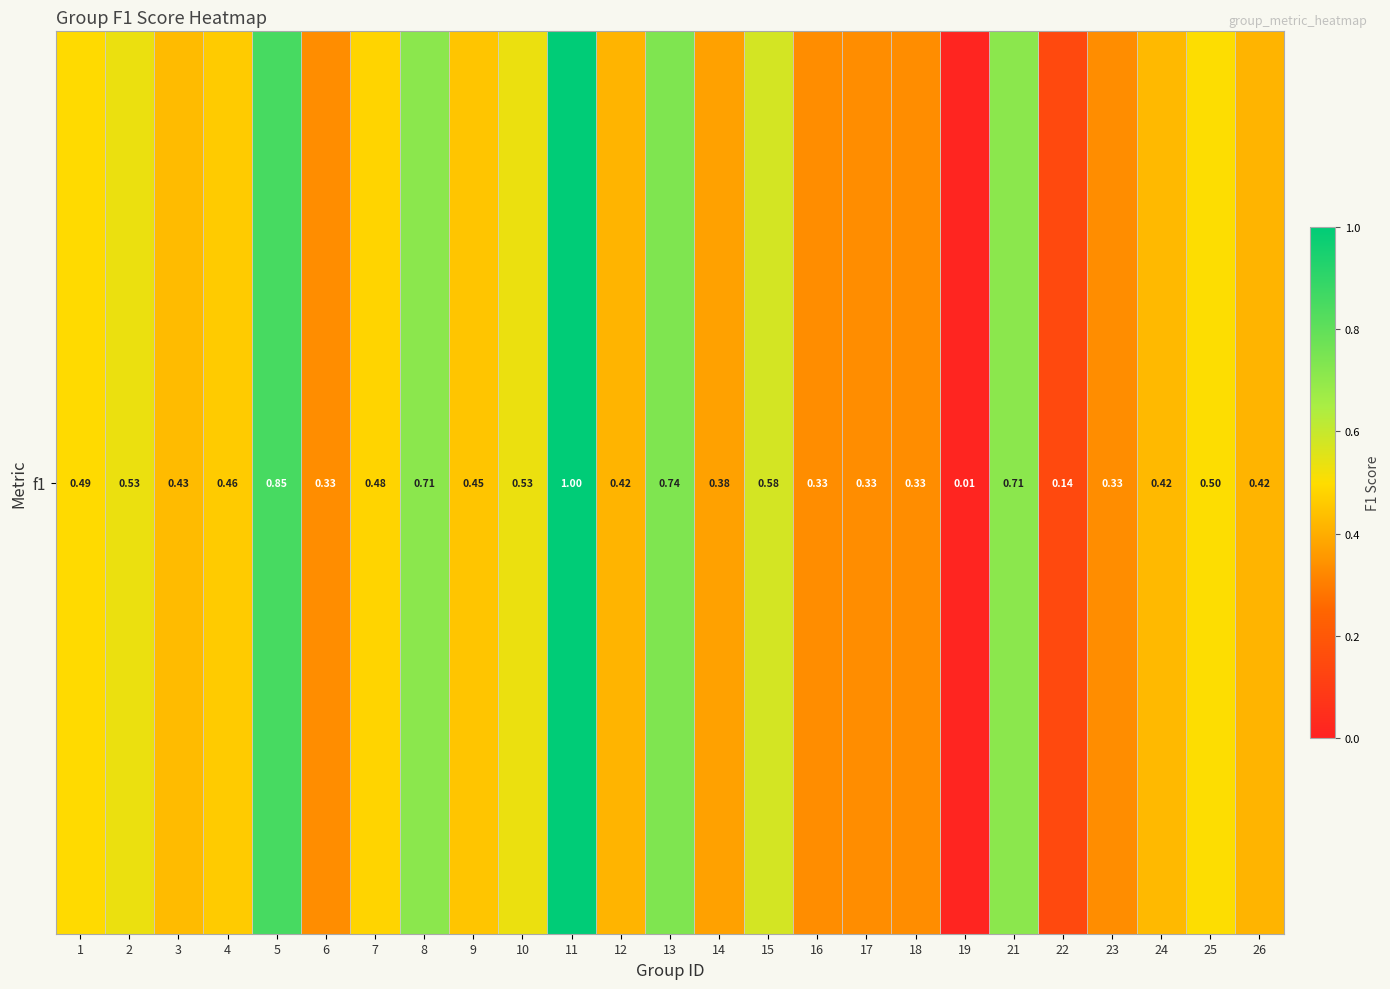

Is it true that the value at 17 is 0.6?

False